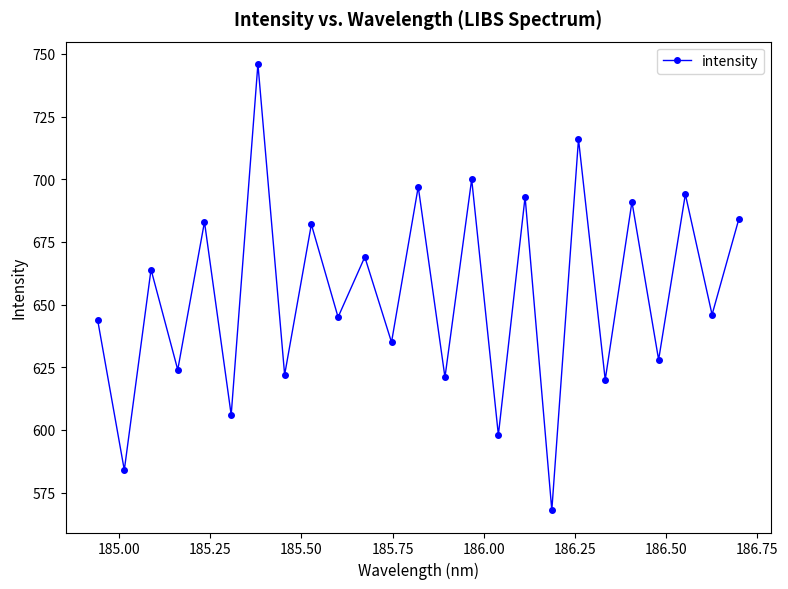

What is the minimum value shown in the chart?

568